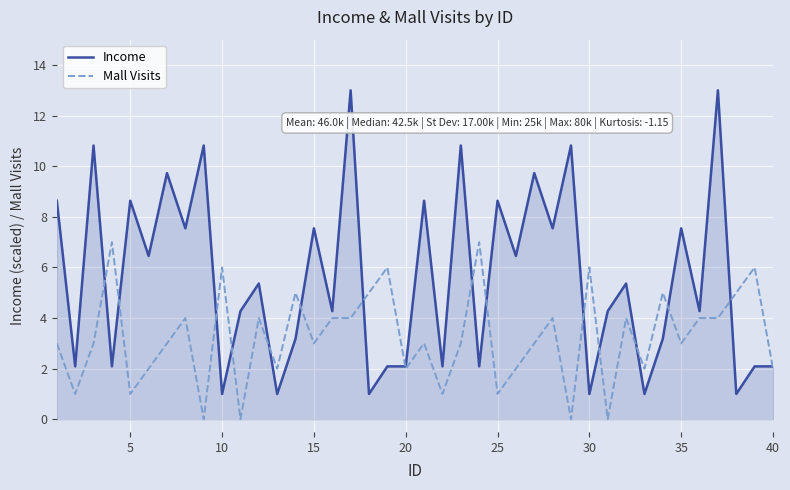

What is the difference between the maximum and minimum values in the Mall Visits series?

7.0